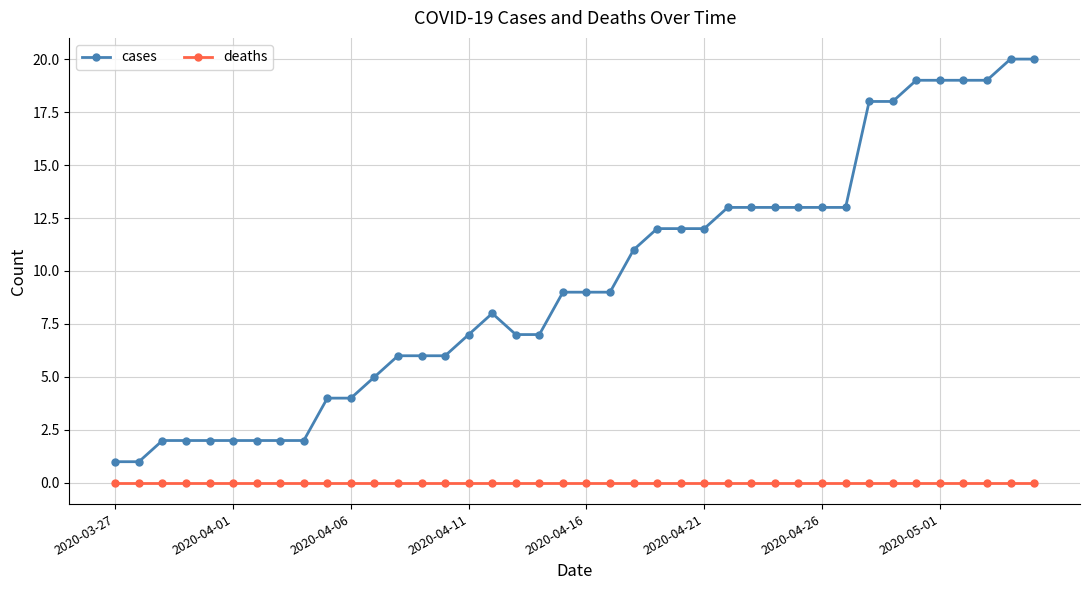

What is the average value of the cases series?

10